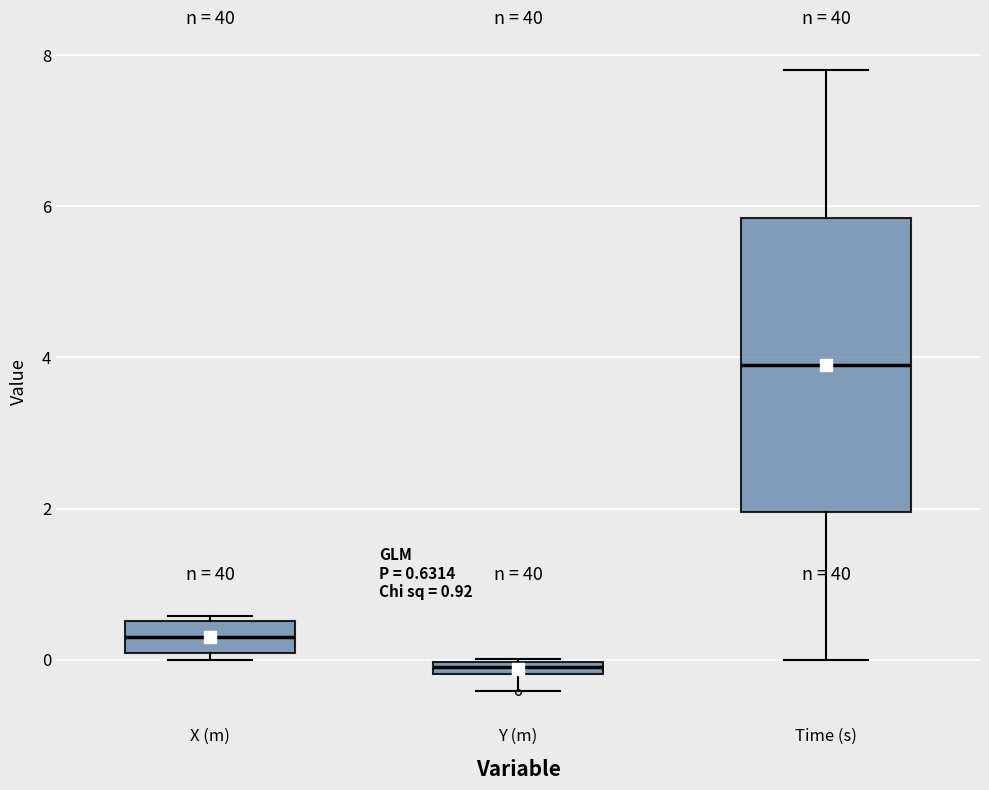

Comparing the boxes themselves (not the whiskers), which one is the tallest?

Time (s)